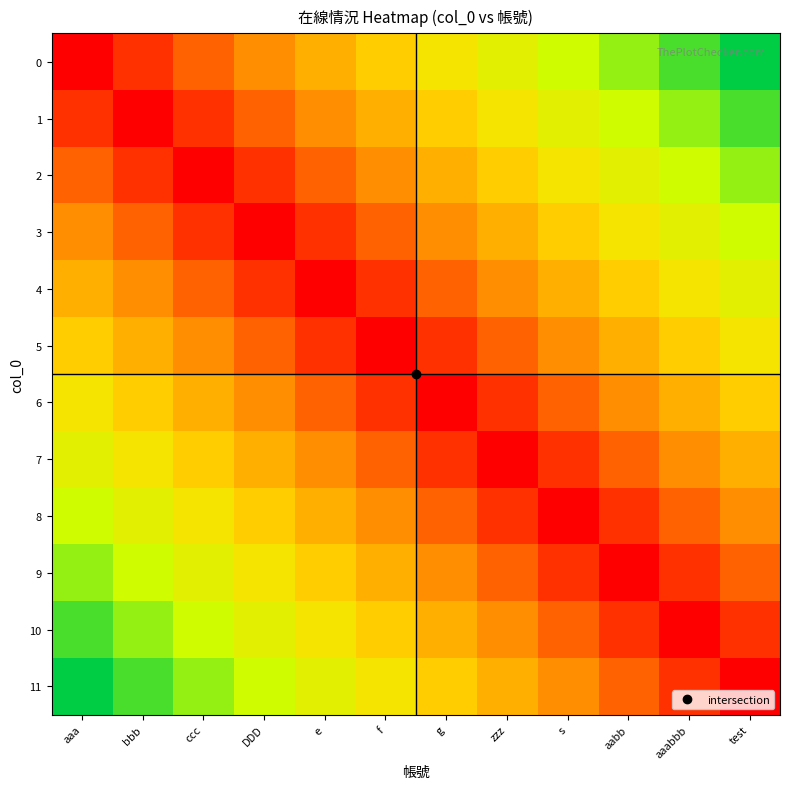

Which has a higher value, f or DDD?

f